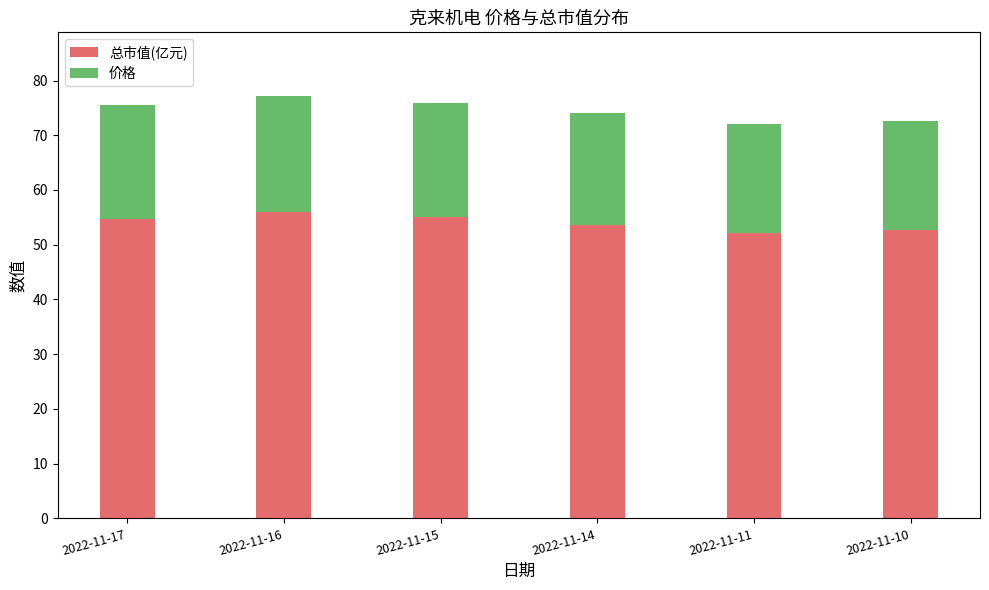

The 总市值(亿元) series shows 69.3 at 2022-11-10. True or false?

False